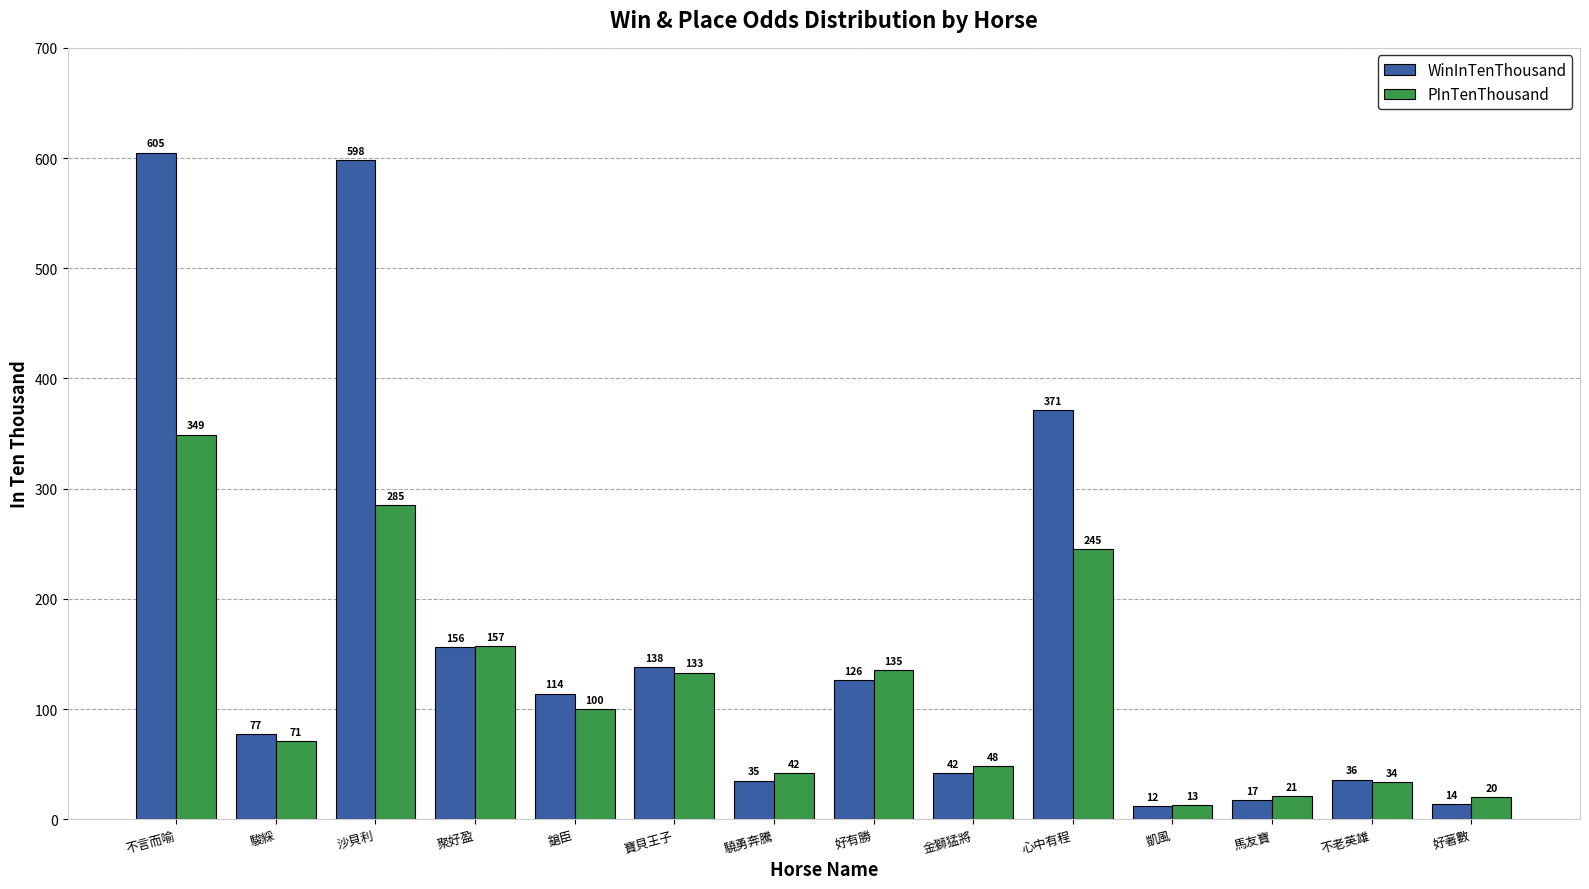

Which series has the largest total across all categories?

WinInTenThousand